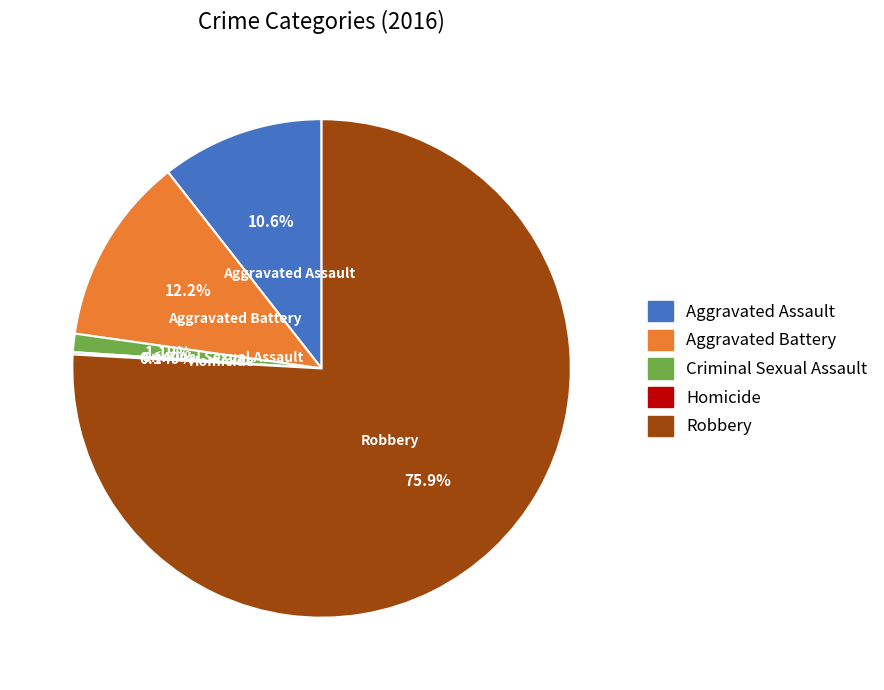

Is there any slice that represents more than half of the pie?

Yes